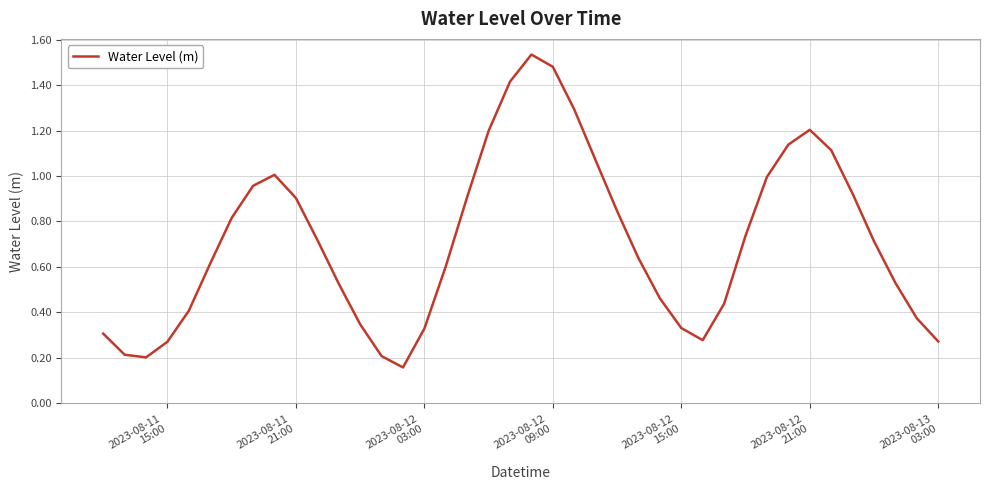

Count the number of data series in this chart.

1